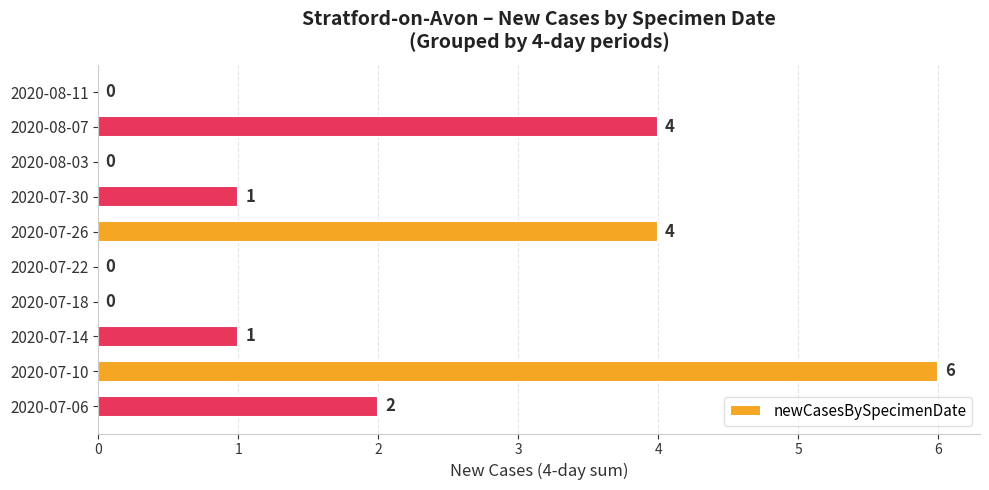

What value does the data have at 2020-07-10?

6